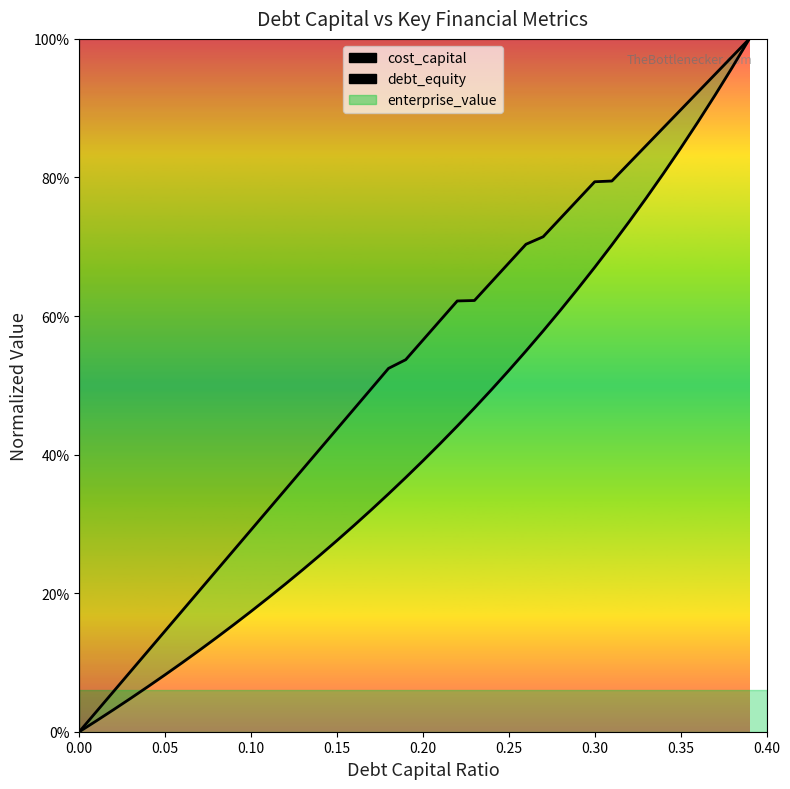

True or false: cost_capital and debt_equity cross at least once.

False